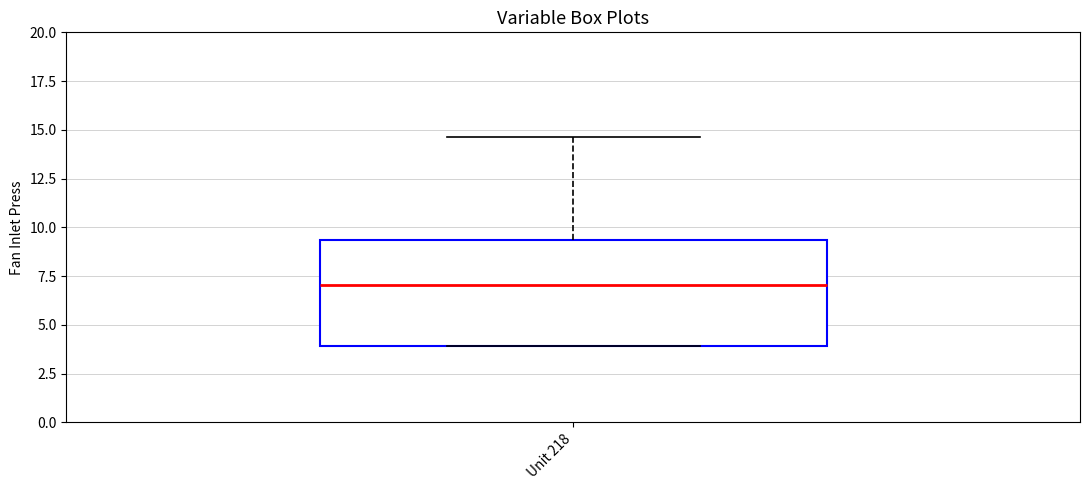

Where does the upper whisker of the box for Unit 218 end on the y-axis? The values are not printed on the chart, so give them approximately, as read against the axis.

14.5